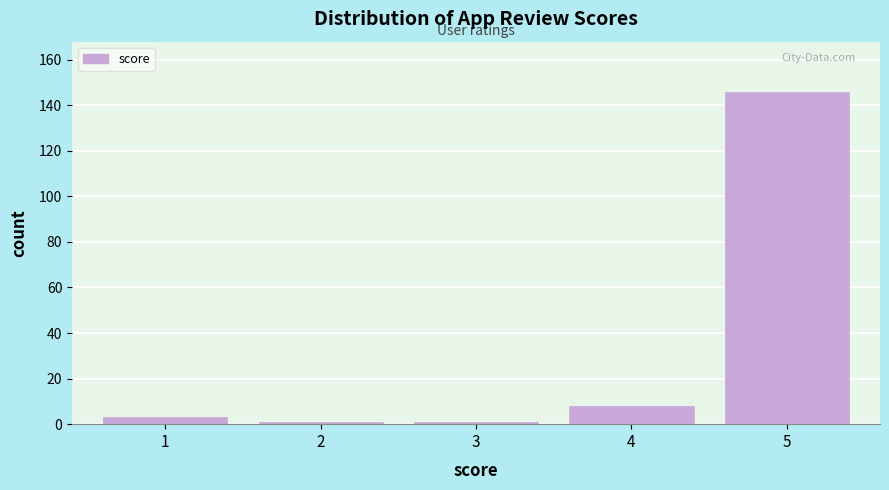

Reading left to right, extract all data points from this chart.

3	1	1	8	146